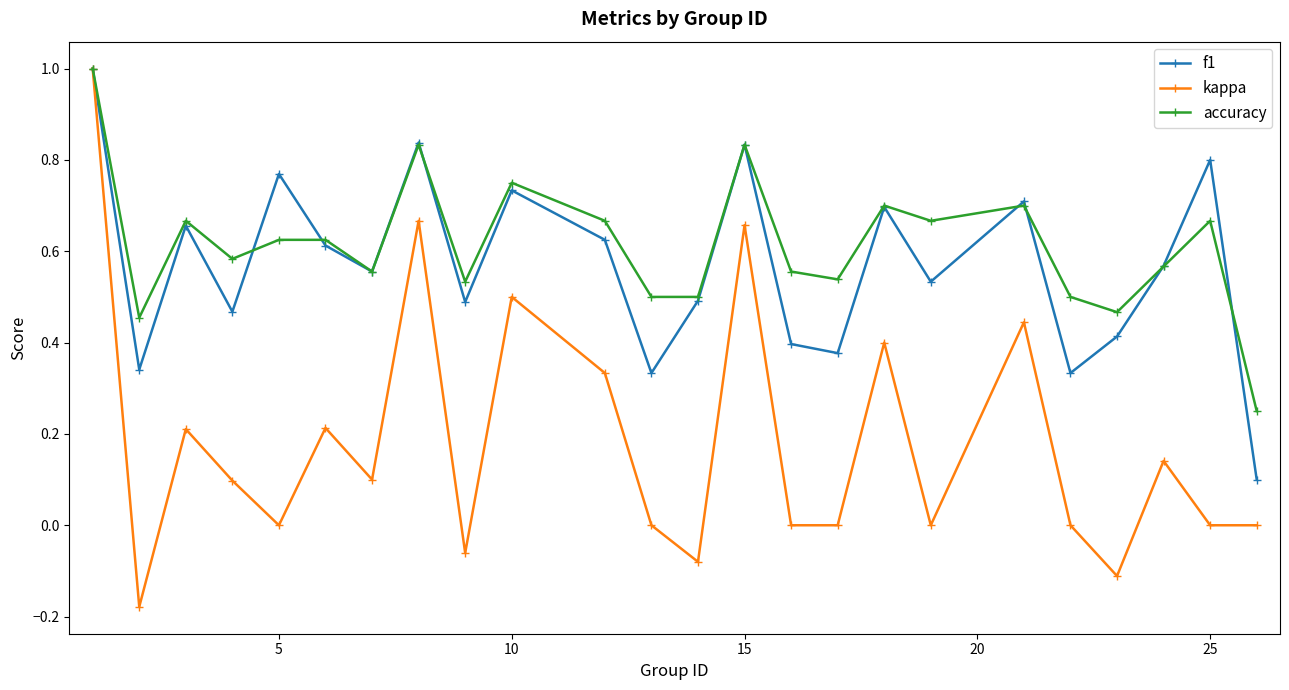

Which series has the widest spread of values?

kappa